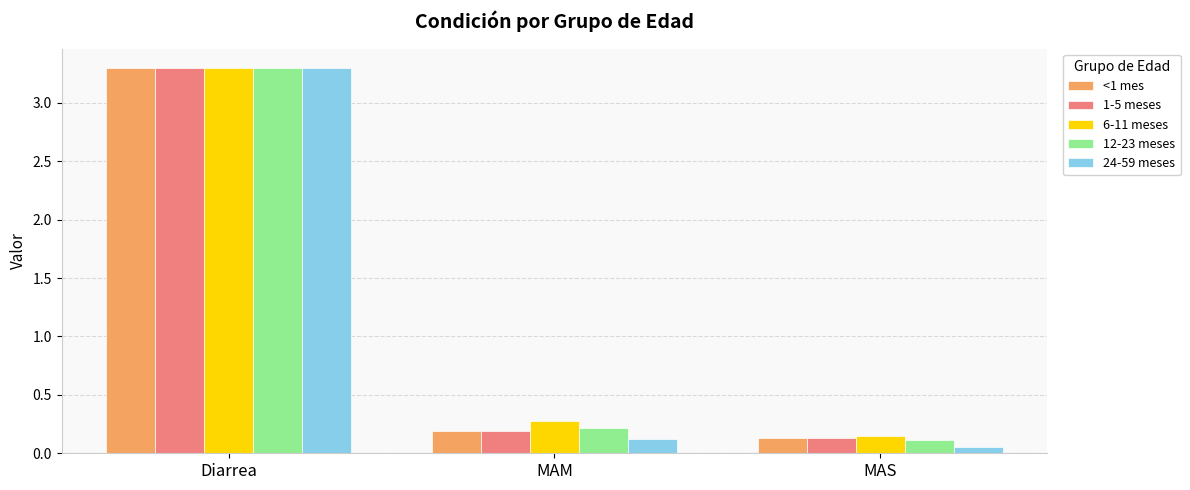

How many groups of bars are there?

3